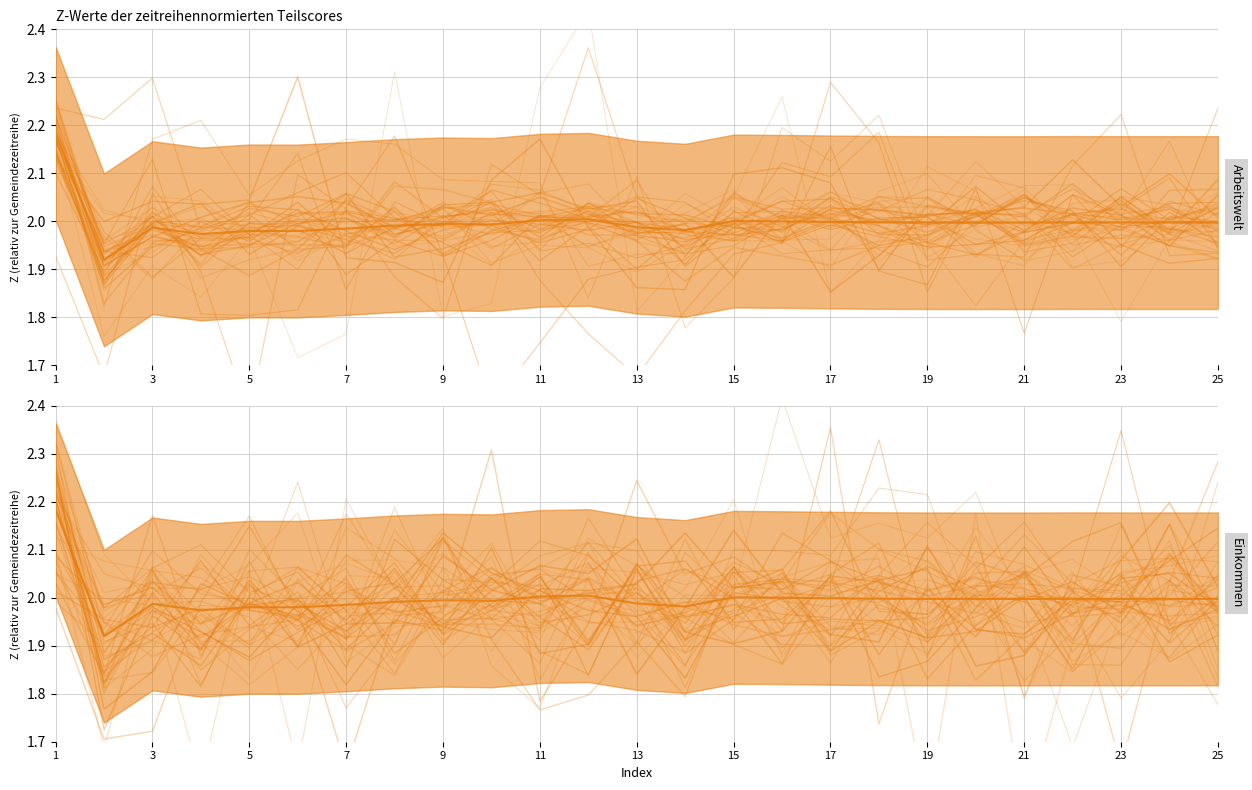

Reading left to right, transcribe all the data shown in this chart.

col_0: 2.2	1.8	1.9	2.1	2.0	2.2	1.9	2.1	2.0	2.1	1.9	2.0	2.0	1.9	2.1	2.1	2.1	2.2	2.2	1.9	2.1	1.9	2.0	1.9	2.2
col_0_mean: 2.2	1.9	2.0	2.0	2.0	2.0	2.0	2.0	2.0	2.0	2.0	2.0	2.0	2.0	2.0	2.0	2.0	2.0	2.0	2.0	2.0	2.0	2.0	2.0	2.0